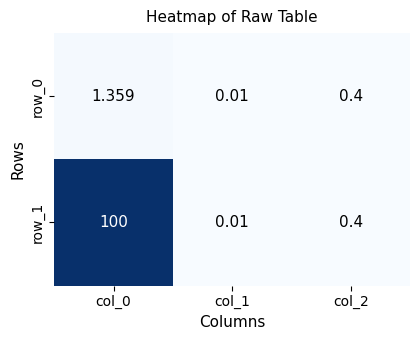

Is the value of row_1 at col_2 greater than the value of row_0 at col_1?

Yes